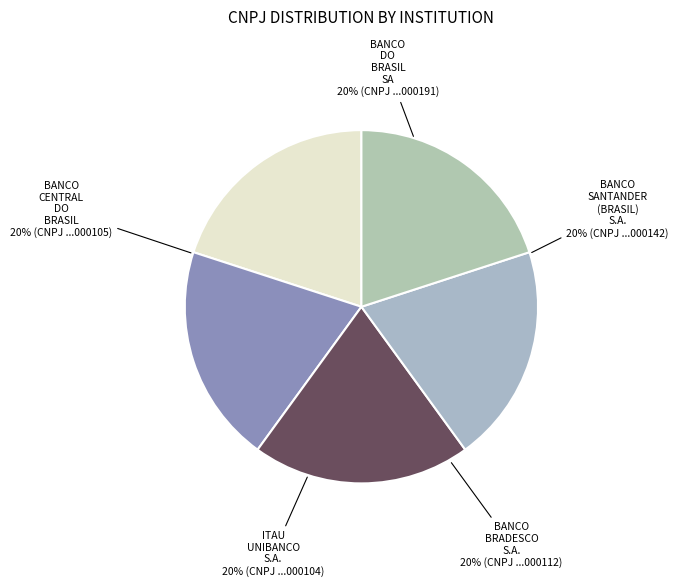

To the nearest percent, what is the average slice percentage?

20%